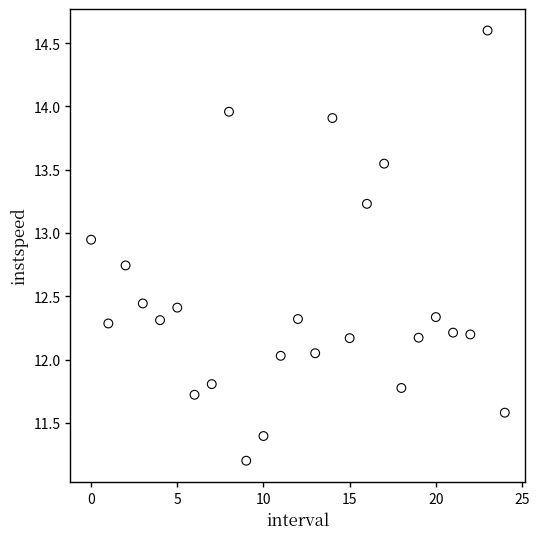

What is the range of Y values (max minus min)?

3.4